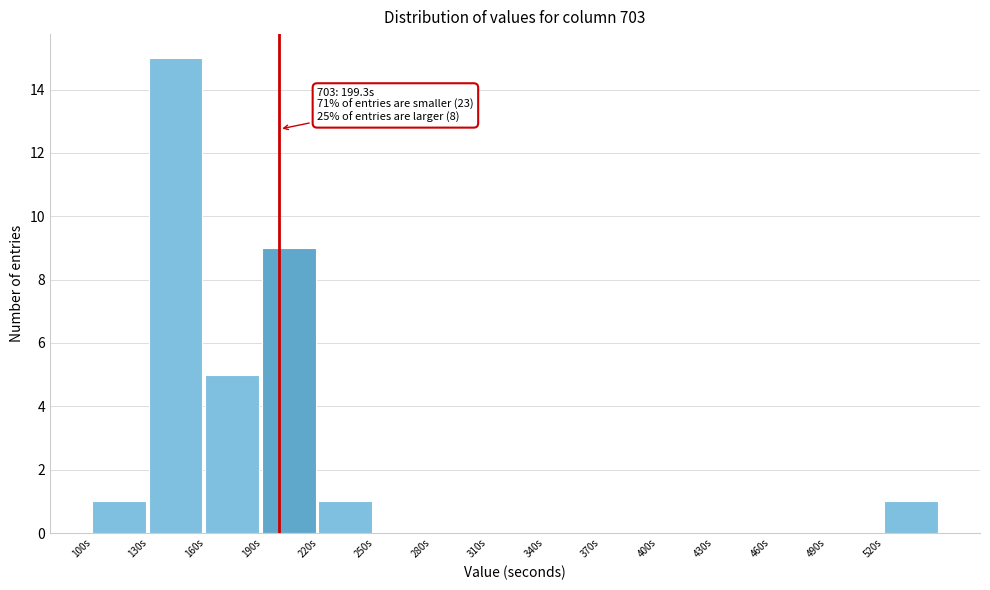

Over which range of the x-axis is the bar tallest?

130 to 160